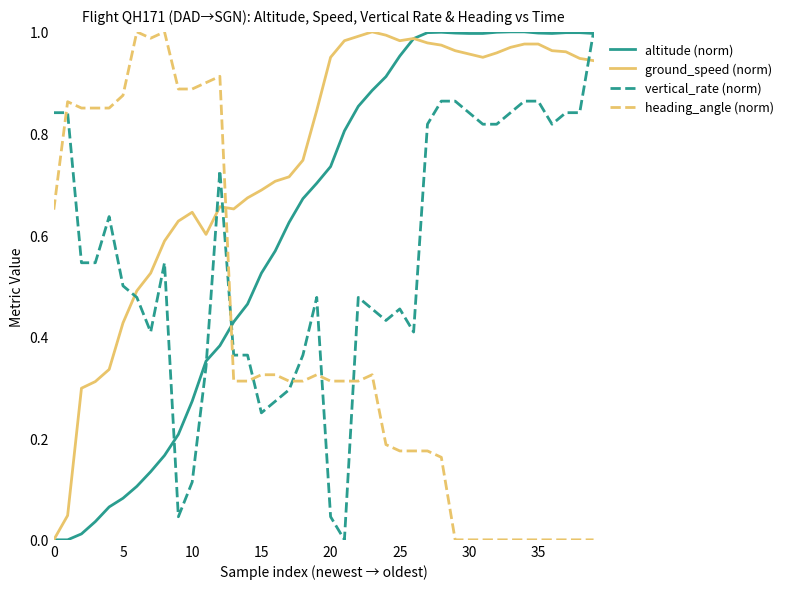

How many lines are shown in the chart?

4